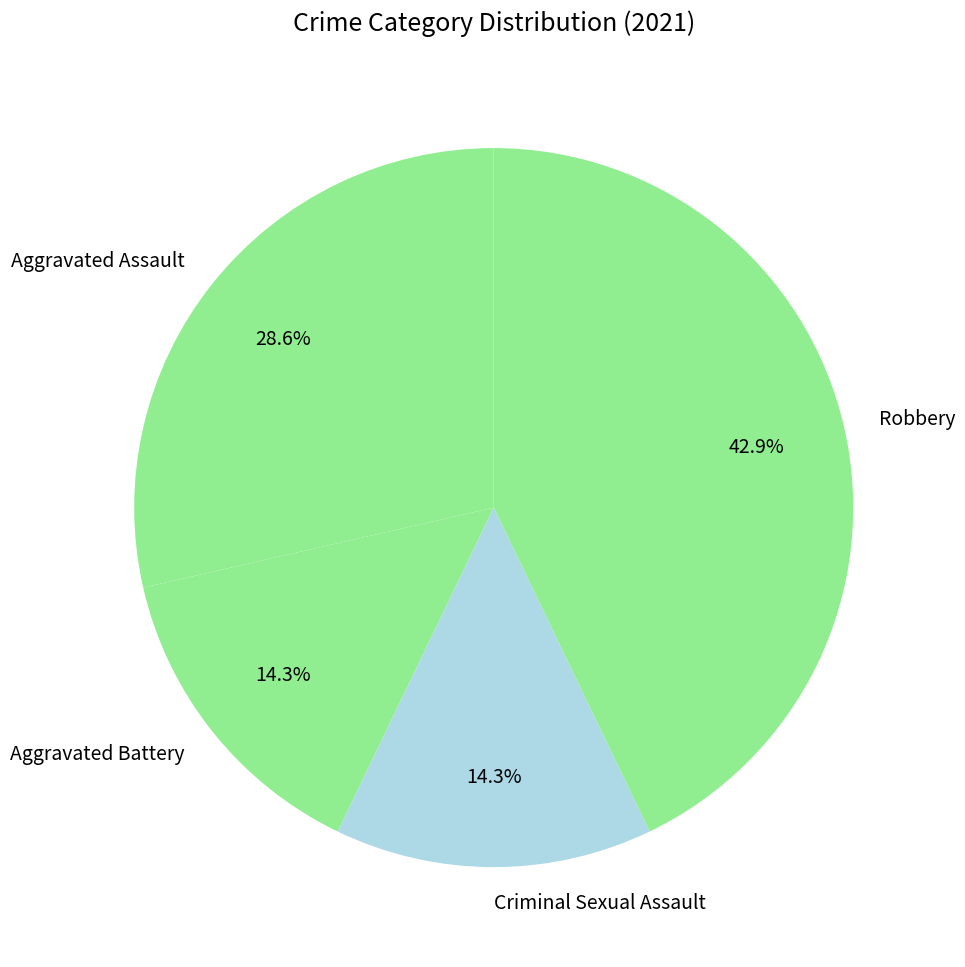

How many slices are in this pie chart?

4